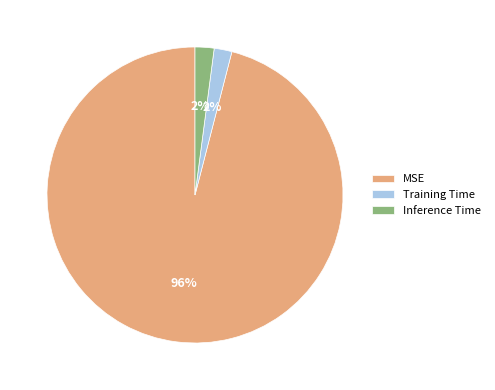

Which has a higher value, Training Time or MSE?

MSE